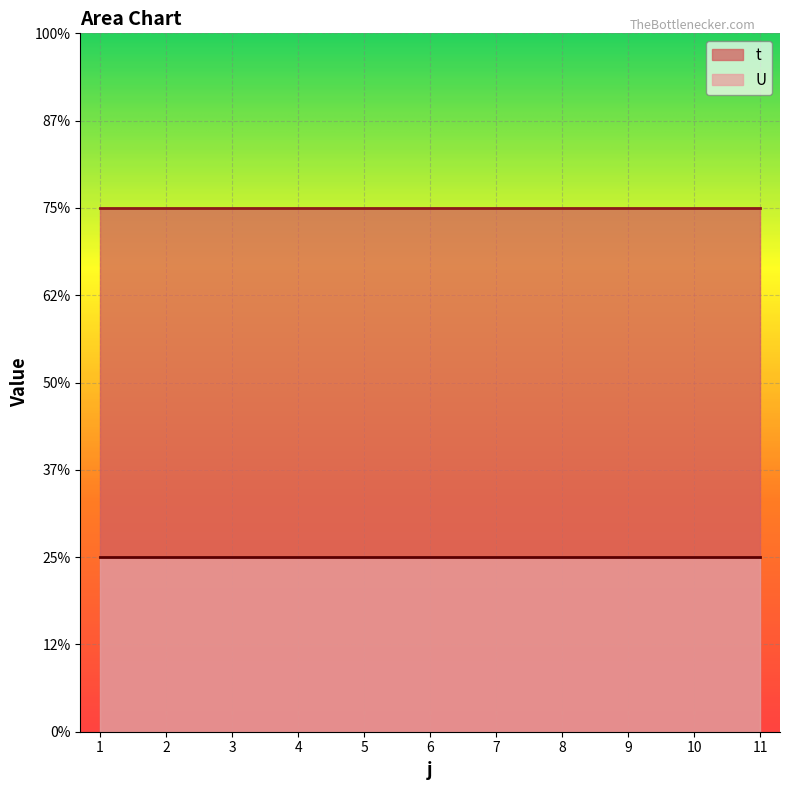

What is the average value of the U series?

1